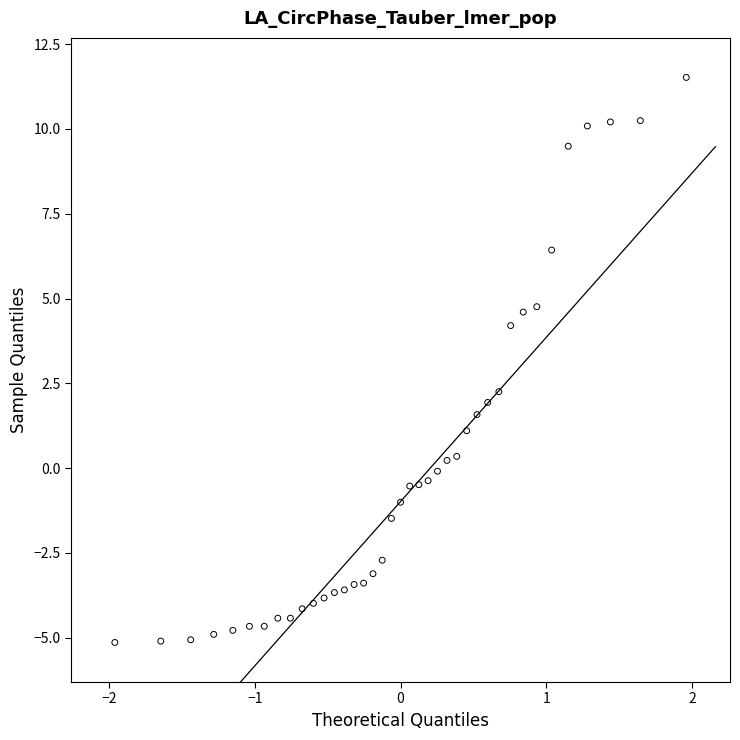

What Y value in the scatter plot is closest to 3?

2.3